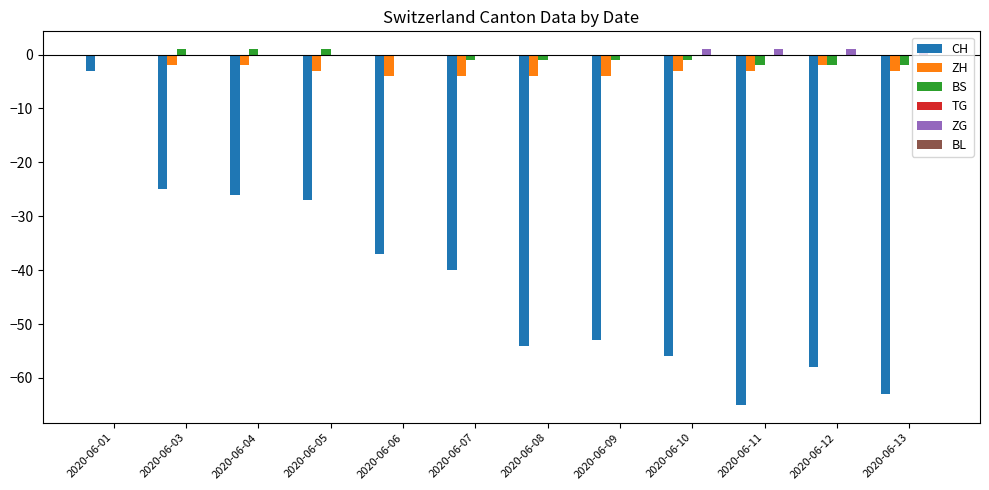

Are the bars grouped side by side (vs. stacked)?

Yes